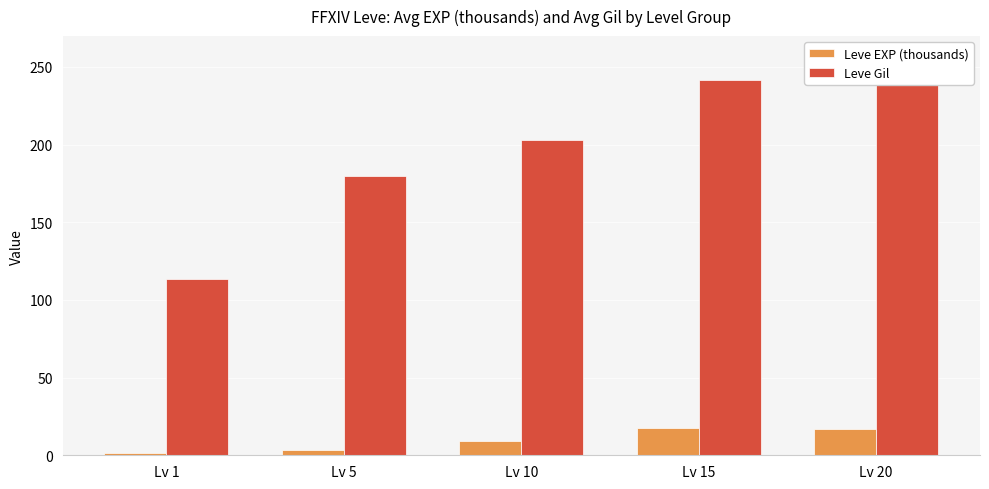

What is the average value of the Leve Gil series?

198.9